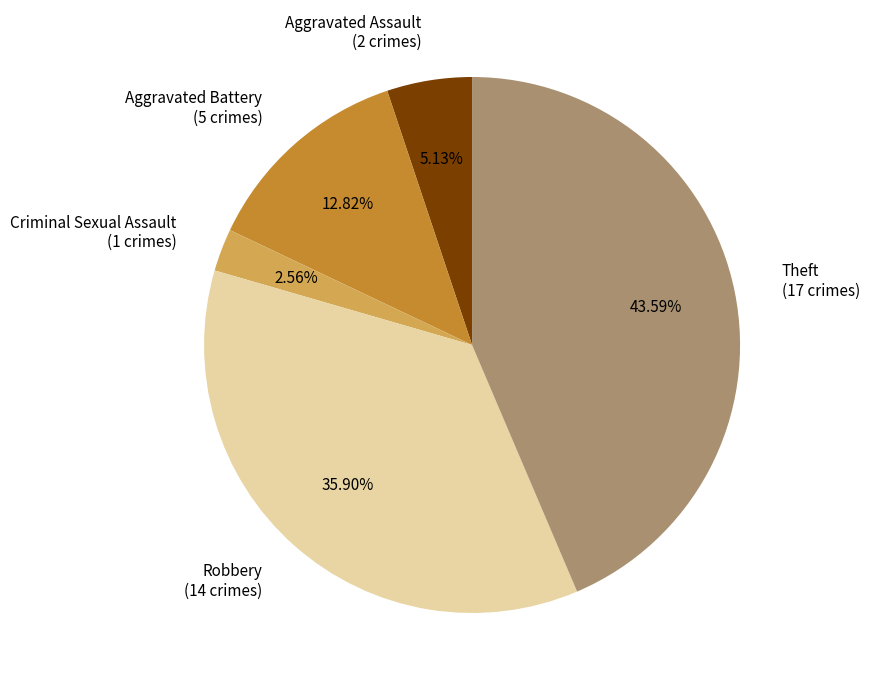

Which slice is the largest?

Theft